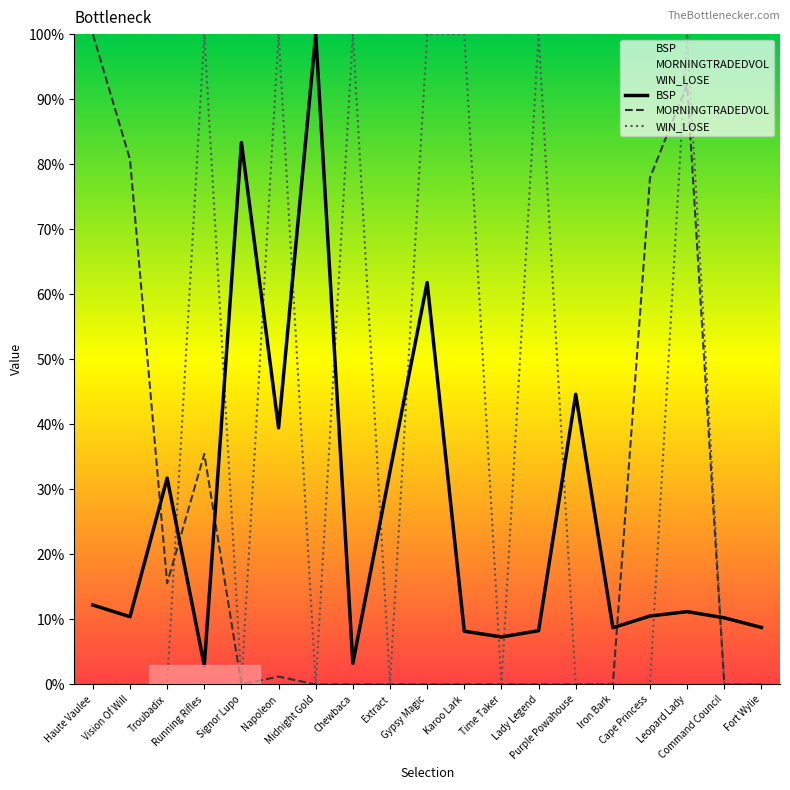

What position from the left is Leopard Lady?

17